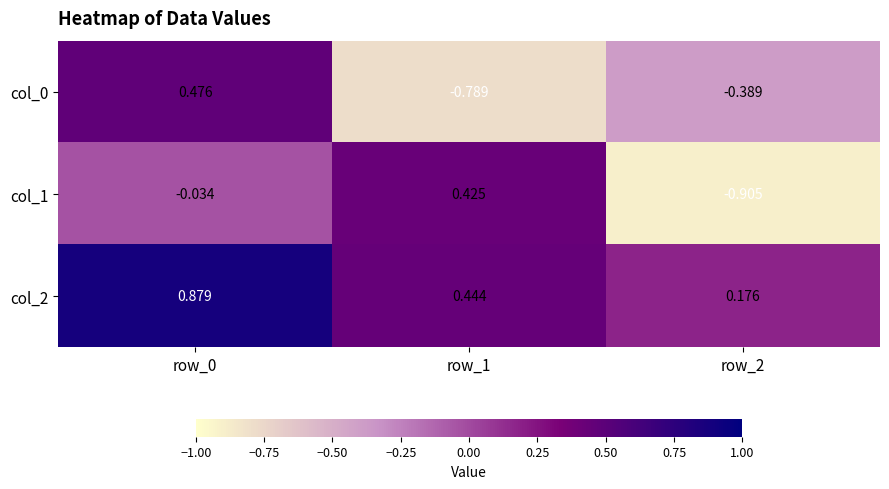

Is the value of col_2 at row_2 greater than the value of col_0 at row_0?

No